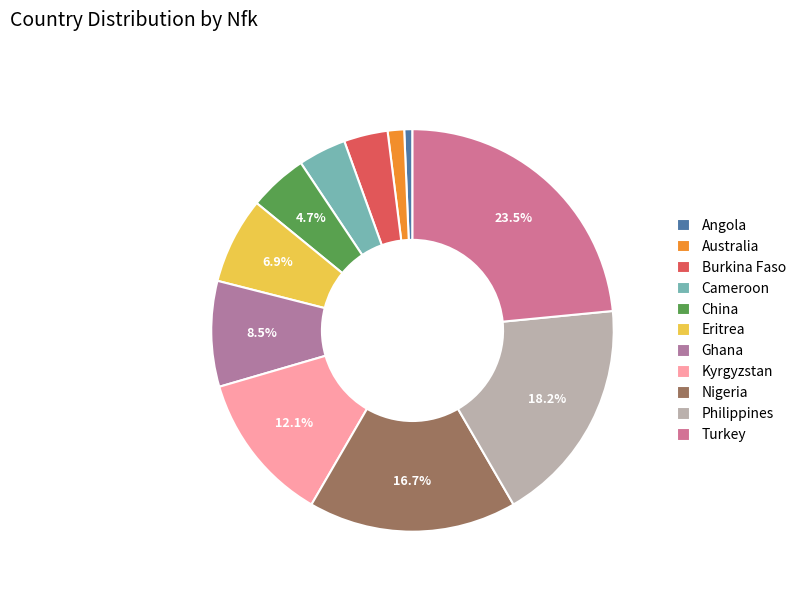

To the nearest percent, what is the difference between the largest and smallest slice percentages?

23%